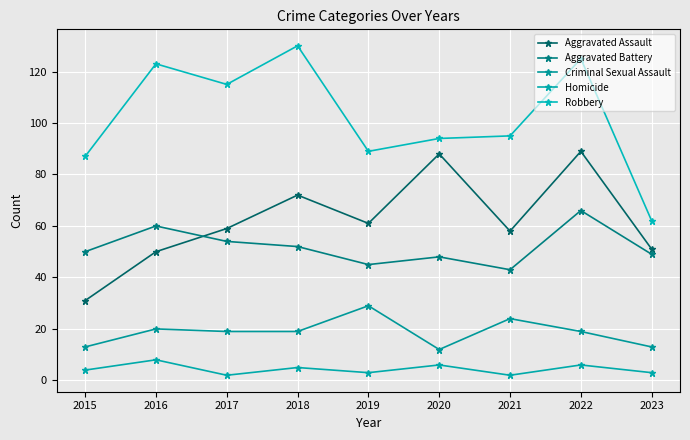

Reading right to left, what are all the values shown in this chart?

Aggravated Assault: 2023=51	2022=89	2021=58	2020=88	2019=61	2018=72	2017=59	2016=50	2015=31
Aggravated Battery: 2023=49	2022=66	2021=43	2020=48	2019=45	2018=52	2017=54	2016=60	2015=50
Criminal Sexual Assault: 2023=13	2022=19	2021=24	2020=12	2019=29	2018=19	2017=19	2016=20	2015=13
Homicide: 2023=3	2022=6	2021=2	2020=6	2019=3	2018=5	2017=2	2016=8	2015=4
Robbery: 2023=62	2022=125	2021=95	2020=94	2019=89	2018=130	2017=115	2016=123	2015=87